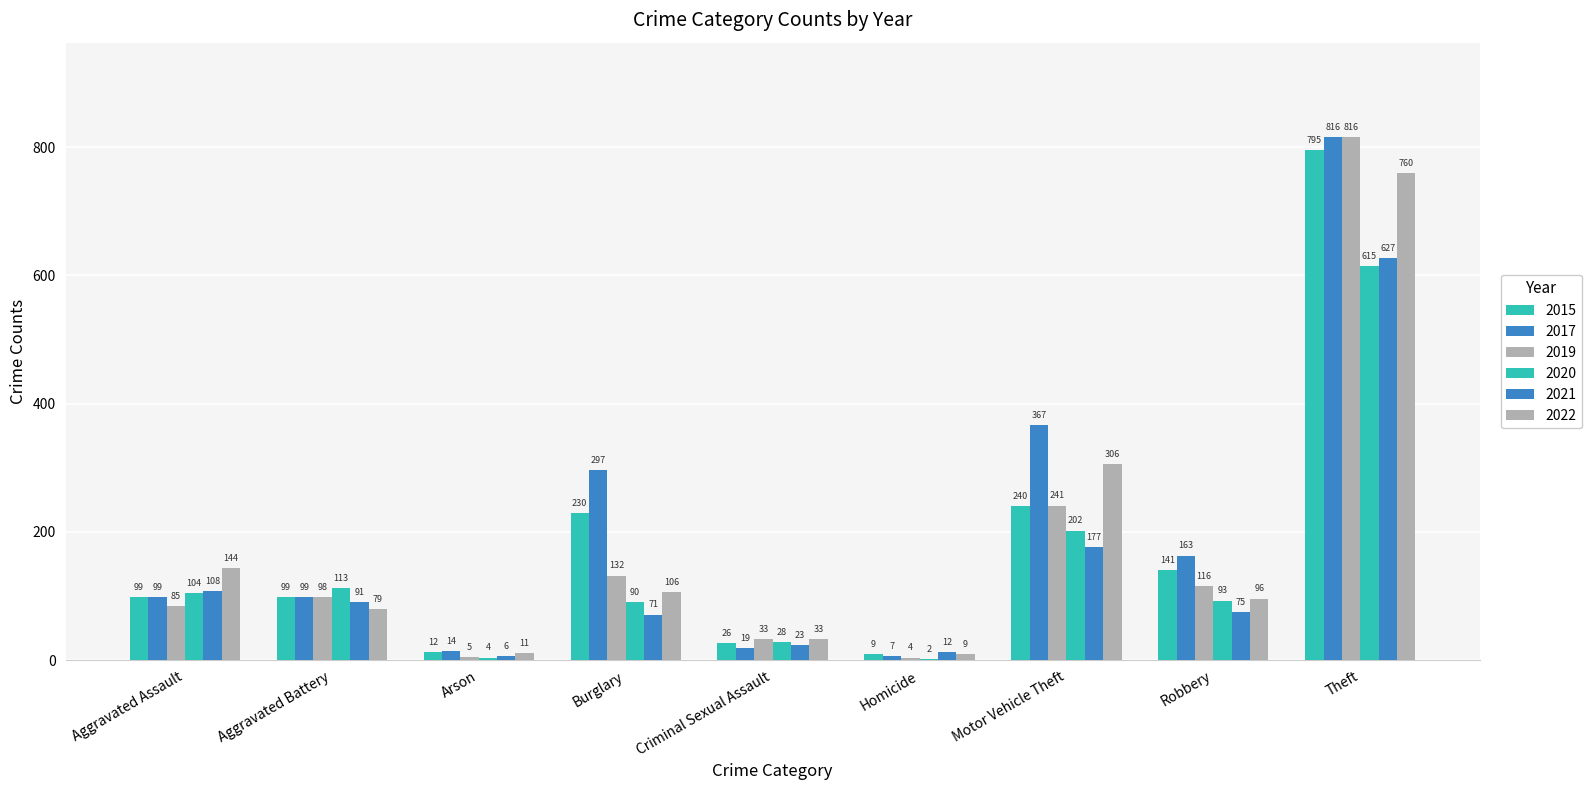

Reading left to right, extract all data points from this chart.

2015: Aggravated Assault=99	Aggravated Battery=99	Arson=12	Burglary=230	Criminal Sexual Assault=26	Homicide=9	Motor Vehicle Theft=240	Robbery=141	Theft=795
2017: Aggravated Assault=99	Aggravated Battery=99	Arson=14	Burglary=297	Criminal Sexual Assault=19	Homicide=7	Motor Vehicle Theft=367	Robbery=163	Theft=816
2019: Aggravated Assault=85	Aggravated Battery=98	Arson=5	Burglary=132	Criminal Sexual Assault=33	Homicide=4	Motor Vehicle Theft=241	Robbery=116	Theft=816
2020: Aggravated Assault=104	Aggravated Battery=113	Arson=4	Burglary=90	Criminal Sexual Assault=28	Homicide=2	Motor Vehicle Theft=202	Robbery=93	Theft=615
2021: Aggravated Assault=108	Aggravated Battery=91	Arson=6	Burglary=71	Criminal Sexual Assault=23	Homicide=12	Motor Vehicle Theft=177	Robbery=75	Theft=627
2022: Aggravated Assault=144	Aggravated Battery=79	Arson=11	Burglary=106	Criminal Sexual Assault=33	Homicide=9	Motor Vehicle Theft=306	Robbery=96	Theft=760